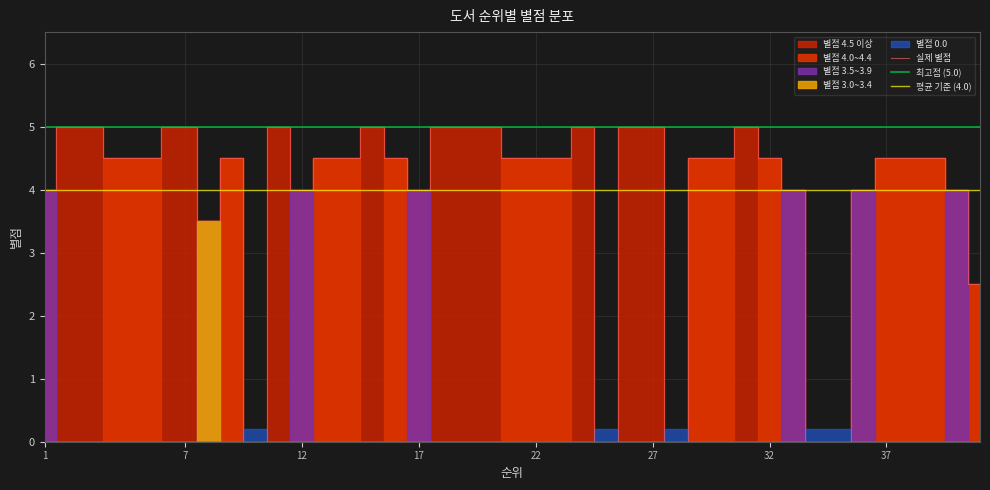

The 실제 별점 series shows 6.1 at 12. True or false?

False